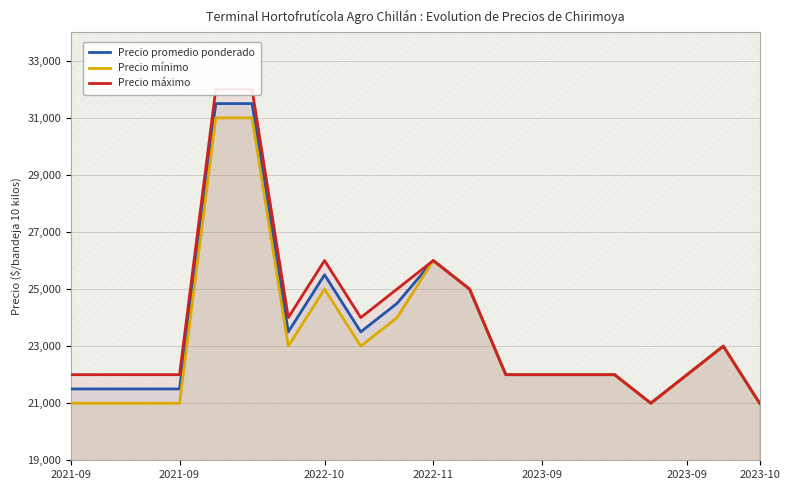

Rank the series at 2023-09 from lowest to highest value.

Precio promedio ponderado, Precio mínimo, Precio máximo